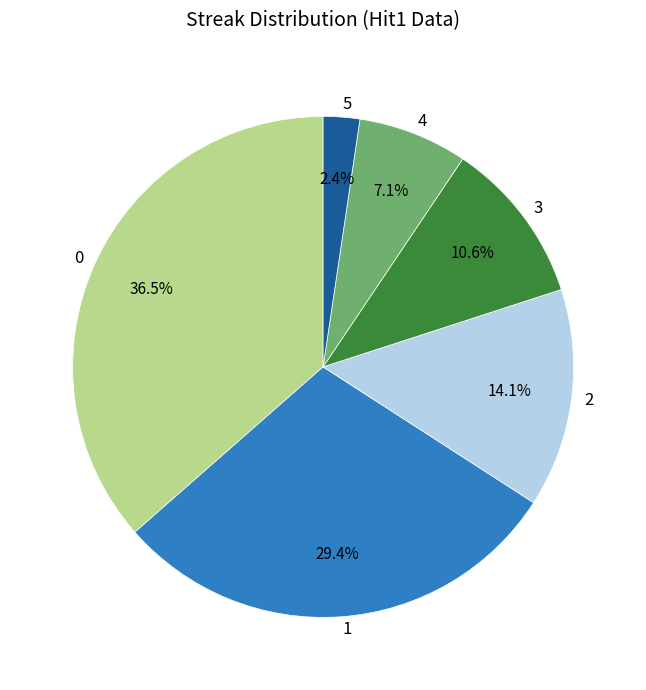

To the nearest percent, what is the difference between the largest and smallest slice percentages?

34%